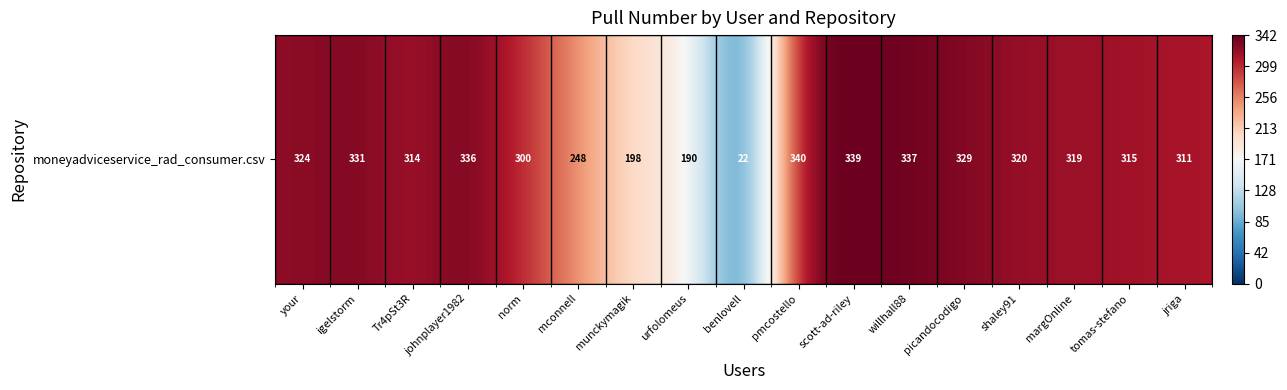

What value does the data have at johnplayer1982, to the nearest 5?

335